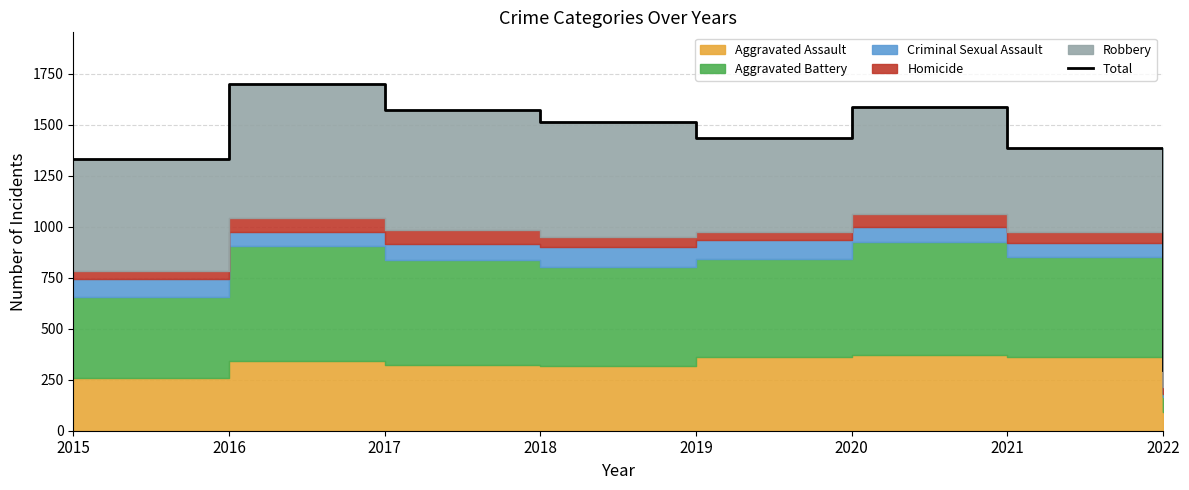

What is the value of the 3rd point from the left?

1575